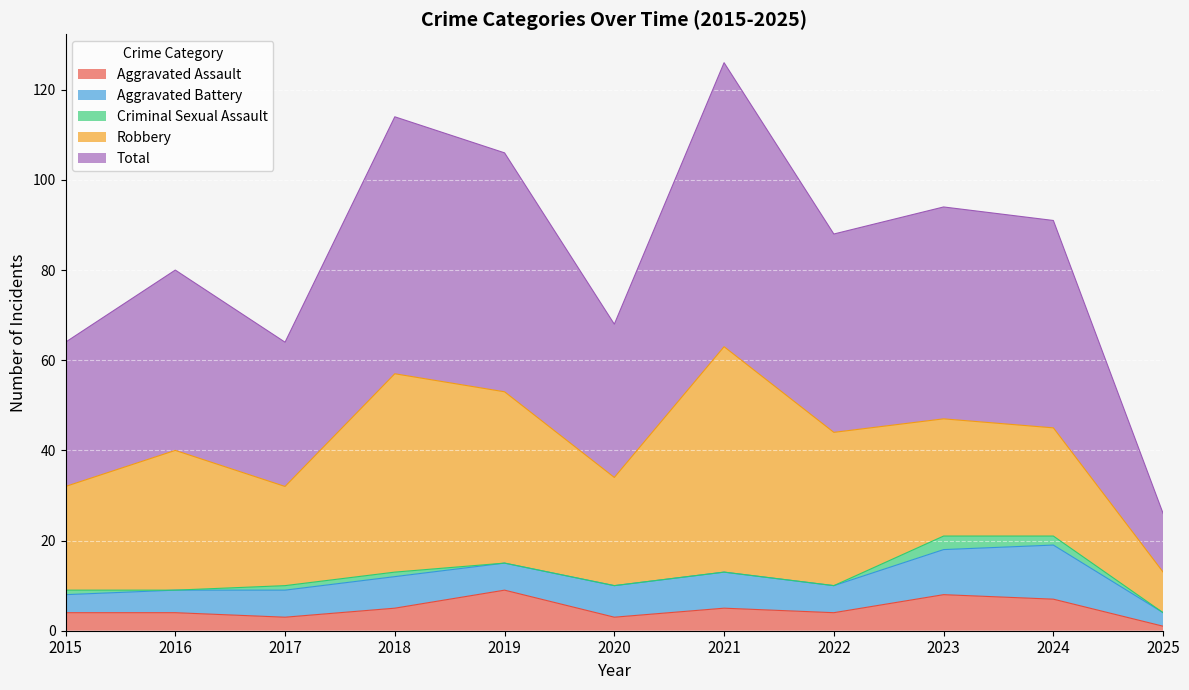

Rank the series by their maximum value, from highest to lowest.

Total, Robbery, Aggravated Battery, Aggravated Assault, Criminal Sexual Assault